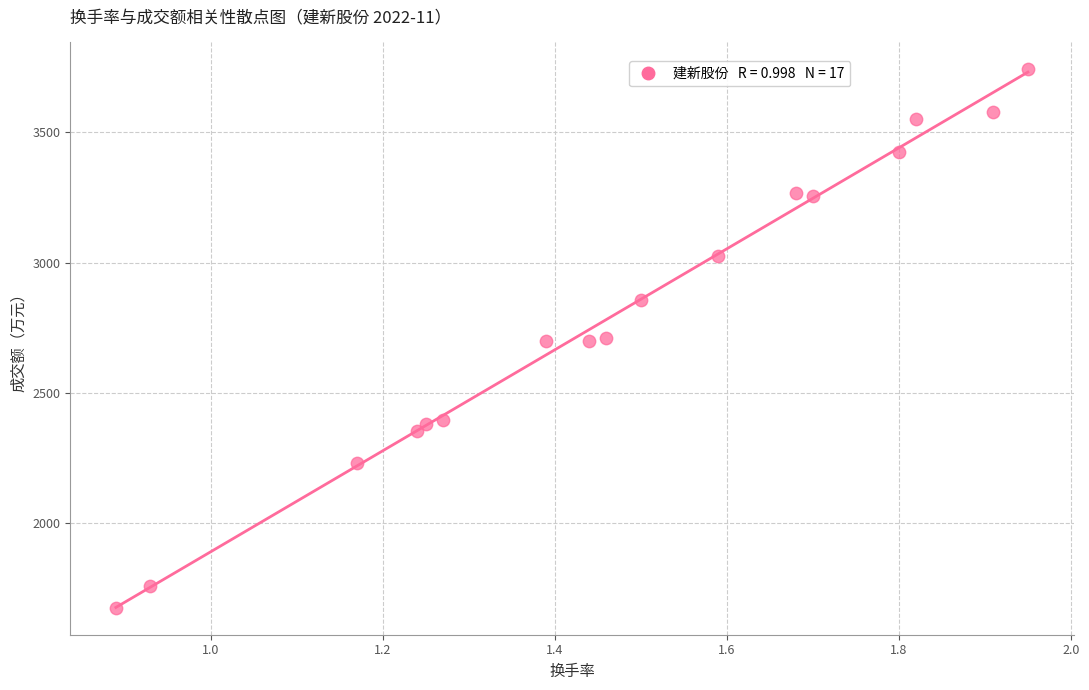

What is the range of Y values (max minus min)?

2066